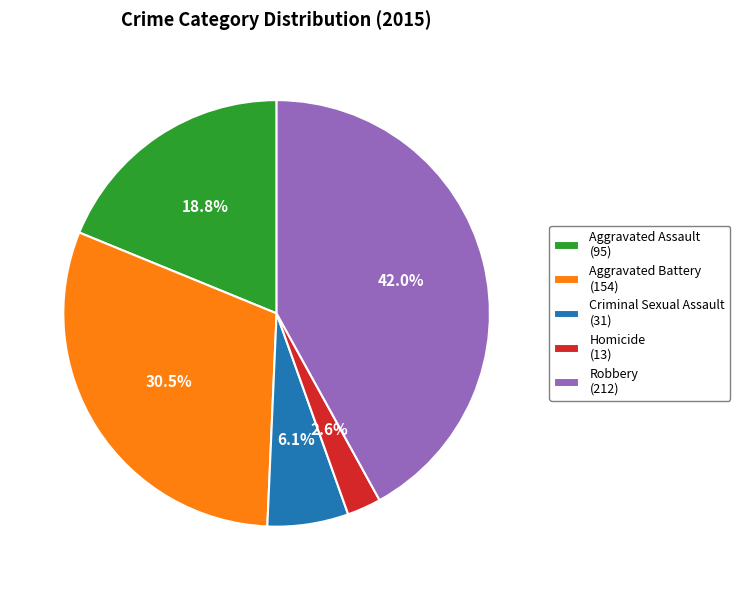

Which has a higher value, Criminal Sexual Assault or Homicide?

Criminal Sexual Assault